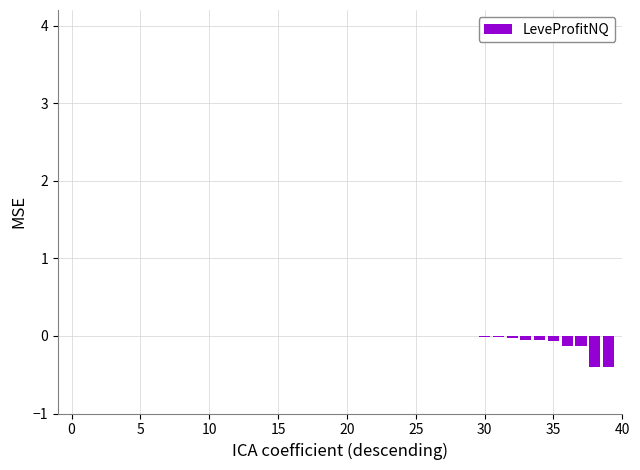

What is the sum of all values?

-1.3